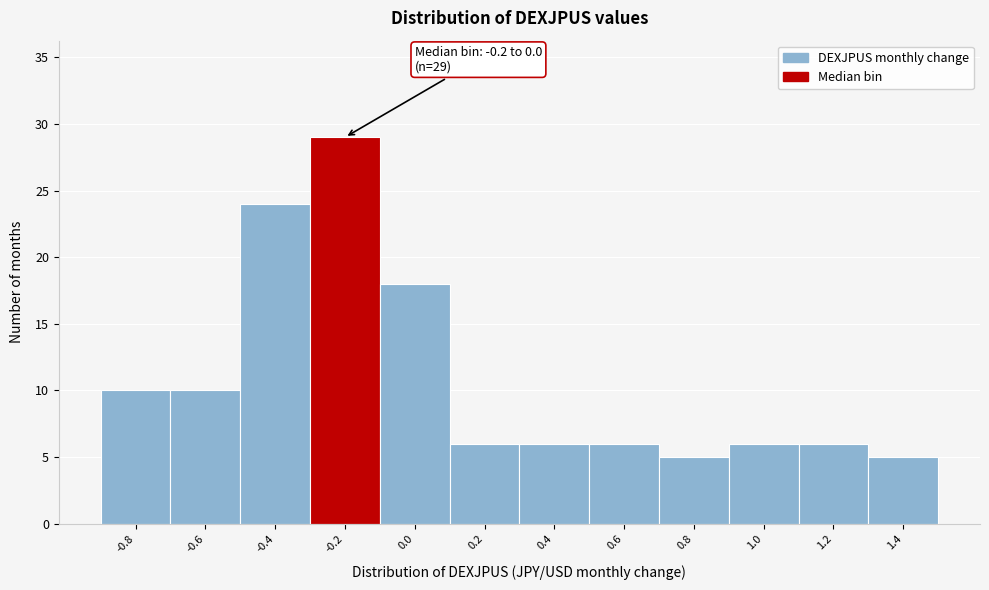

Reading left to right, extract all data points from this chart.

10	10	24	29	18	6	6	6	5	6	6	5